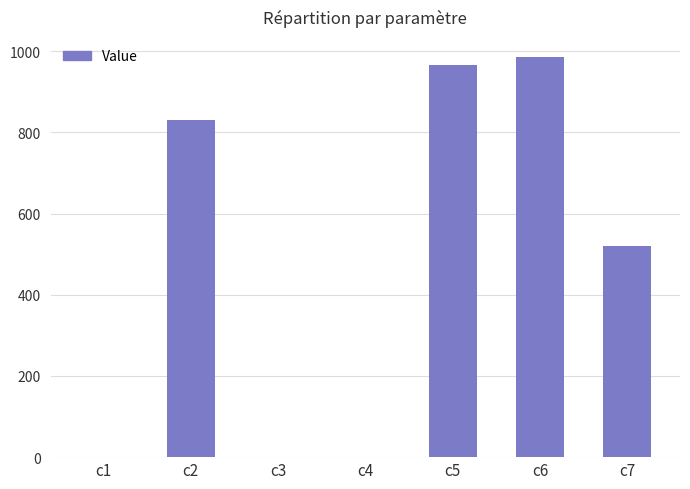

Are the bars horizontal?

No